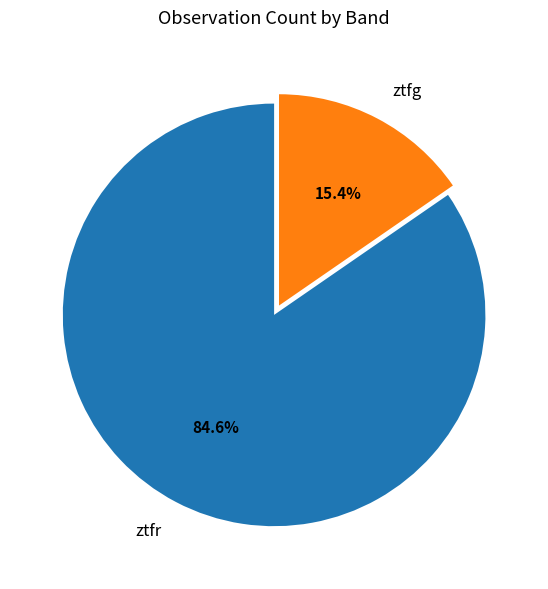

True or false: ztfr accounts for 85% of the total.

True